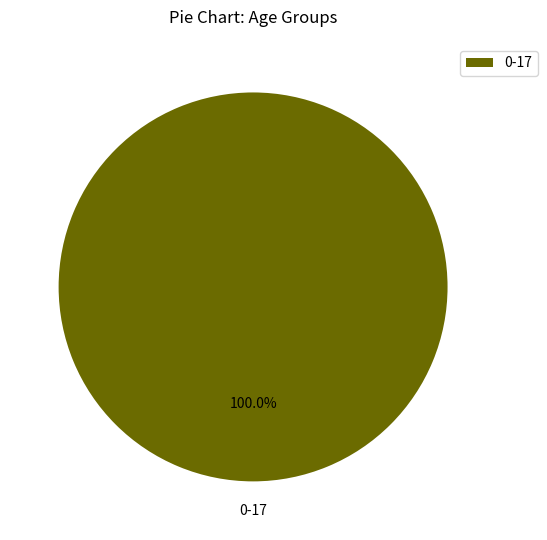

Is there any slice that represents more than half of the pie?

Yes